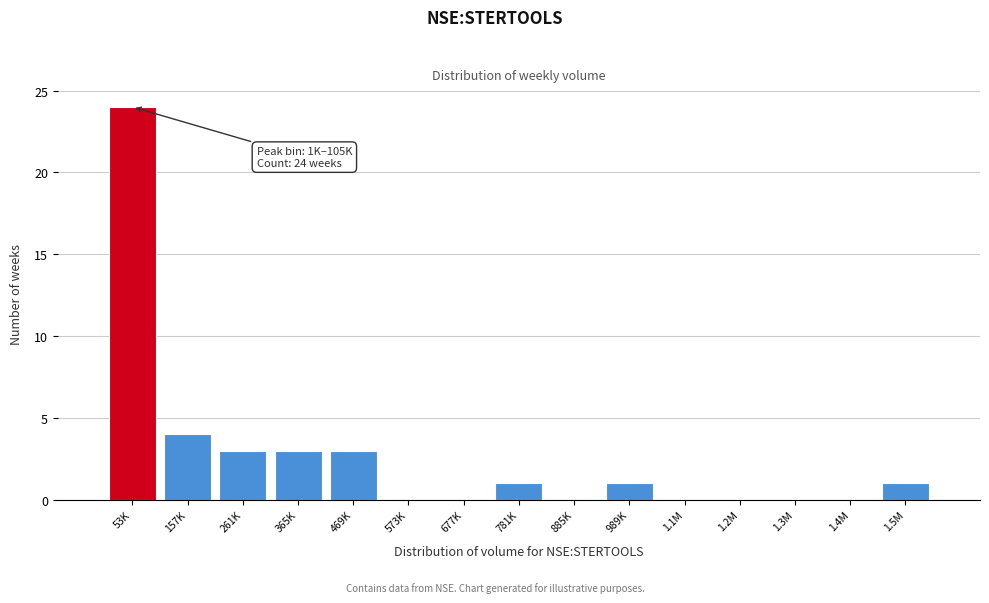

Reading right to left, extract all data points from this chart.

1.5M=1	1.4M=0	1.3M=0	1.2M=0	1.1M=0	989K=1	885K=0	781K=1	677K=0	573K=0	469K=3	365K=3	261K=3	157K=4	53K=24